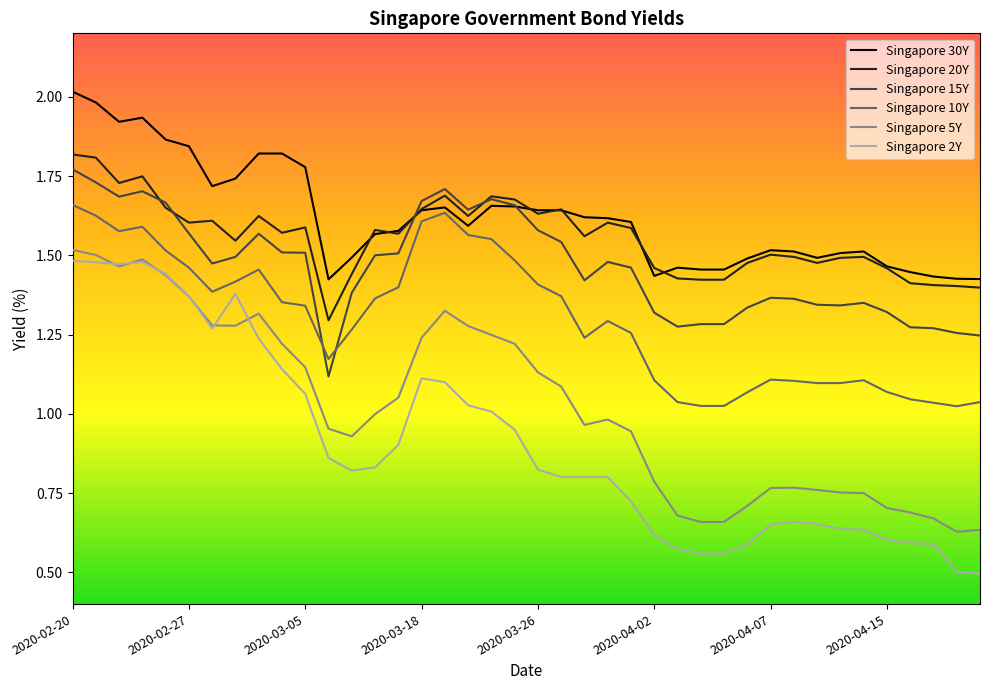

Which series has the widest spread of values?

Singapore 2Y